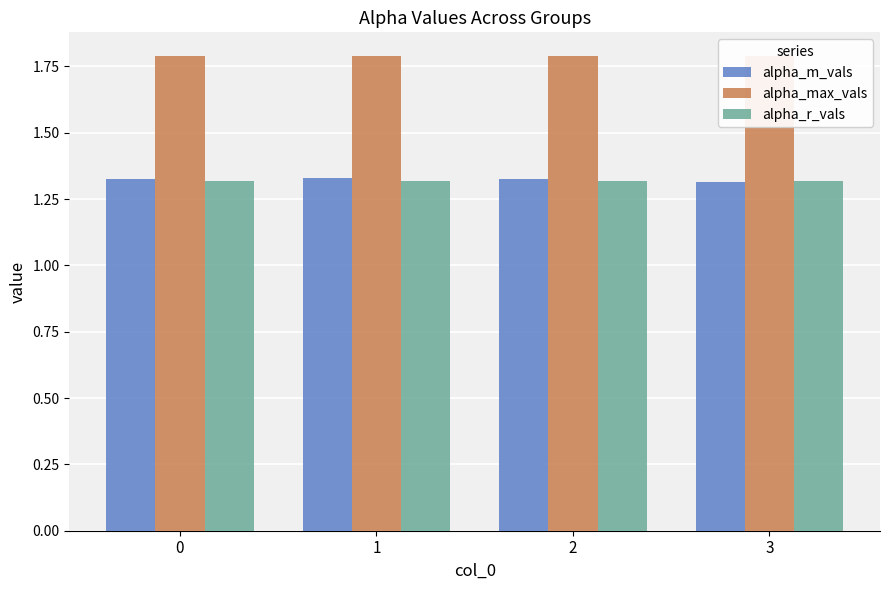

What are all the series names shown in the legend?

alpha_m_vals, alpha_max_vals, alpha_r_vals